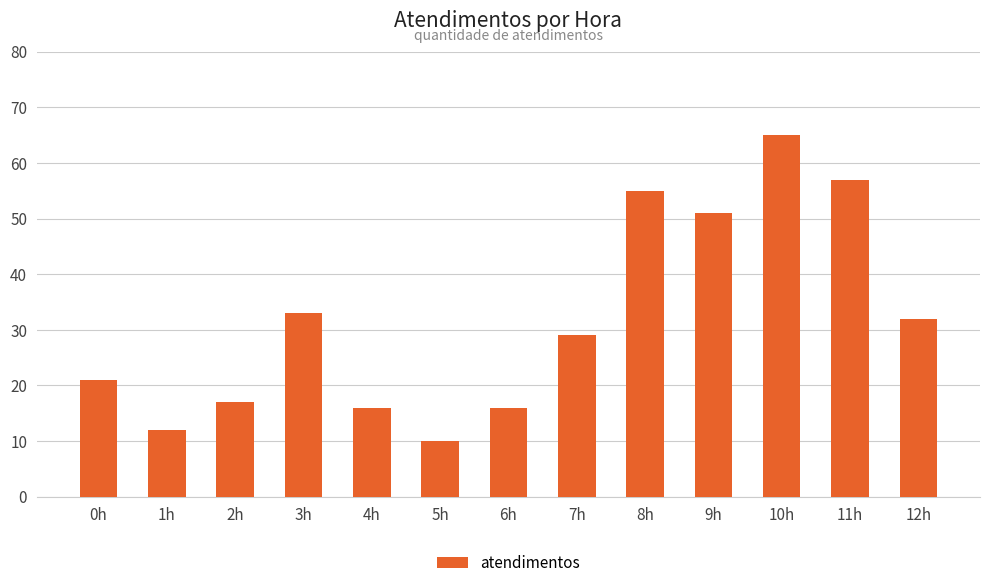

Reading left to right, transcribe all the data shown in this chart.

0h=21	1h=12	2h=17	3h=33	4h=16	5h=10	6h=16	7h=29	8h=55	9h=51	10h=65	11h=57	12h=32